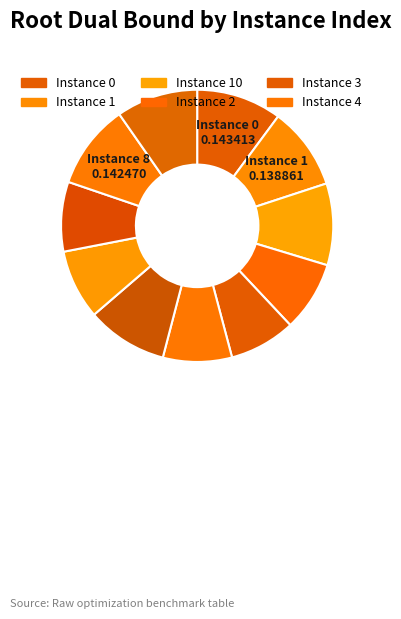

Count the number of slices in the pie.

11